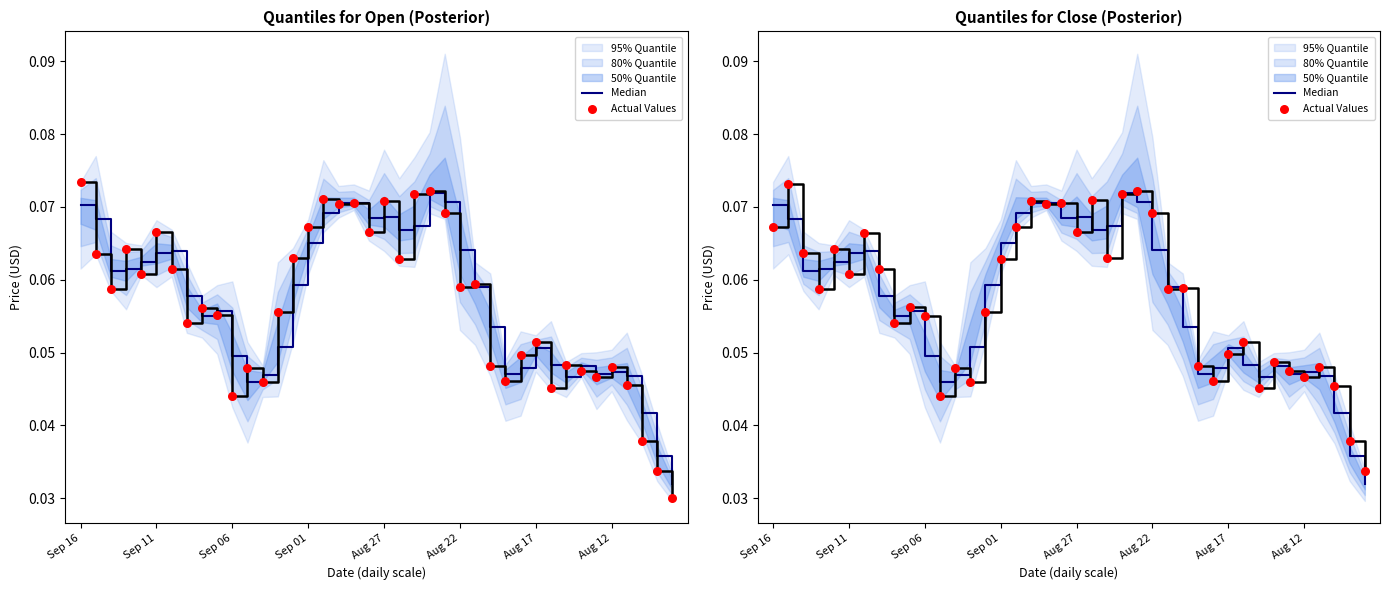

What is the total value across all series at Sep 16?

0.1